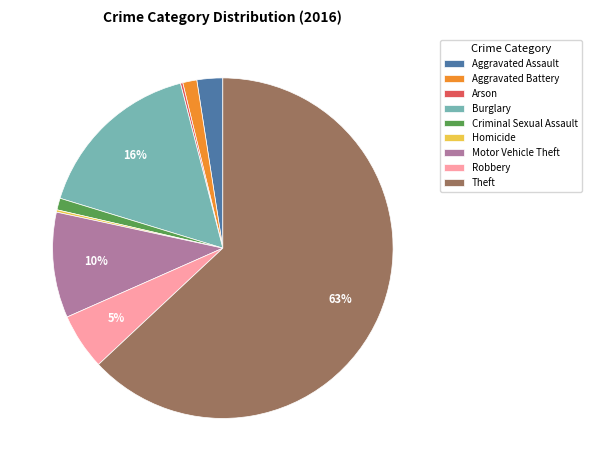

Is there a majority slice in this chart?

Yes